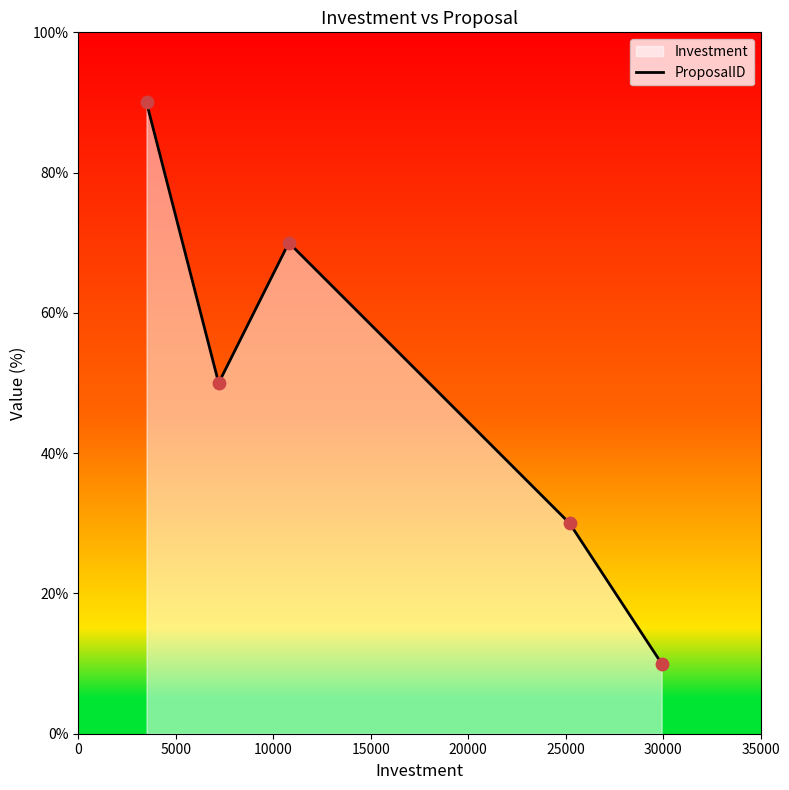

True or false: the data has more than 0 interior local peaks.

True